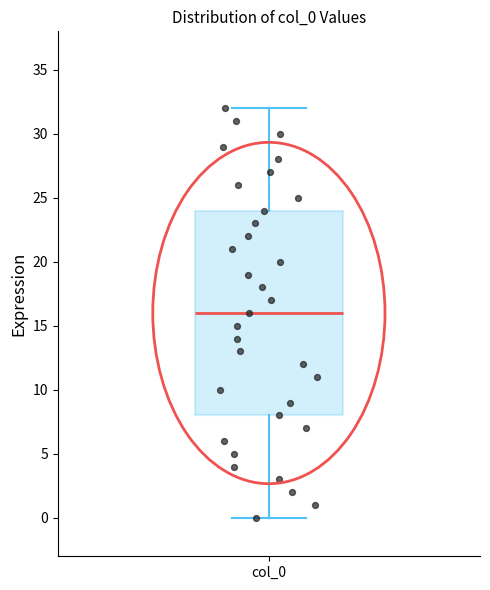

Where is the lower edge of the box for col_0 on the y-axis? The values are not printed on the chart, so give them approximately, as read against the axis.

8